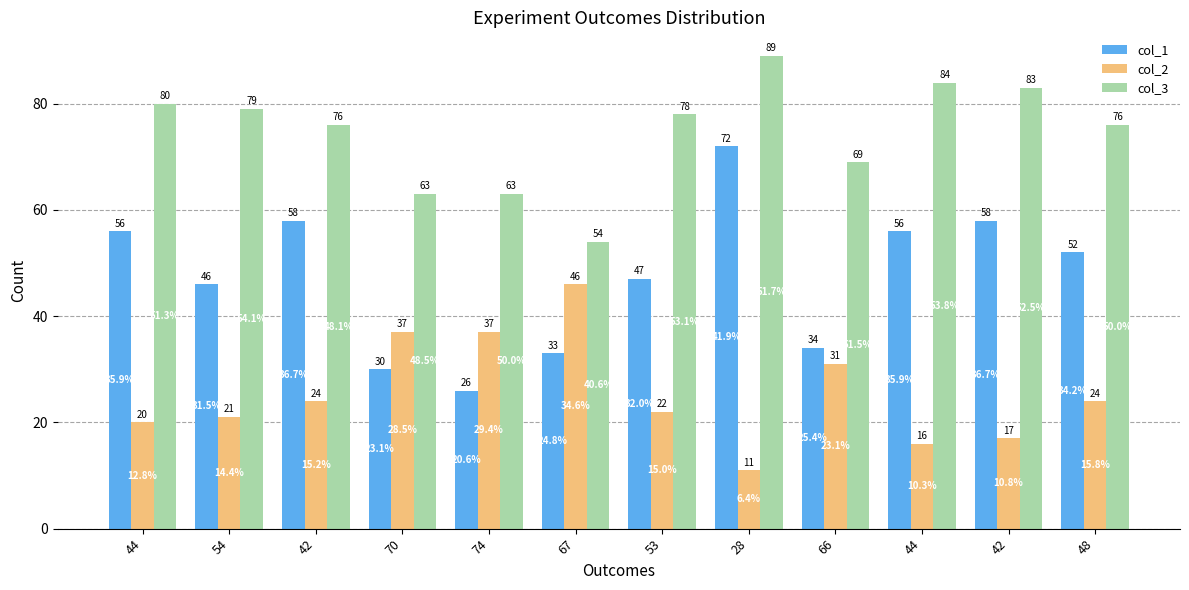

Which category has the highest value across all series?

28